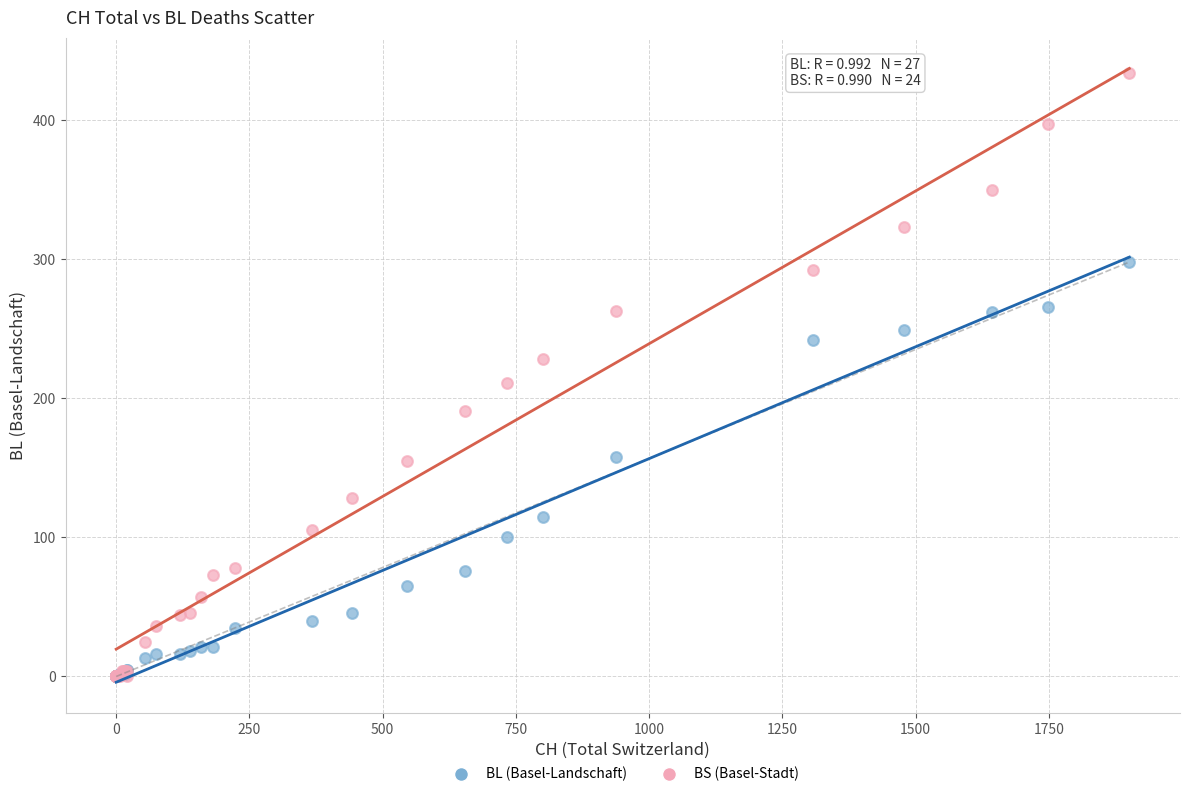

In the BS (Basel-Stadt) series, what Y value is closest to 217?

211